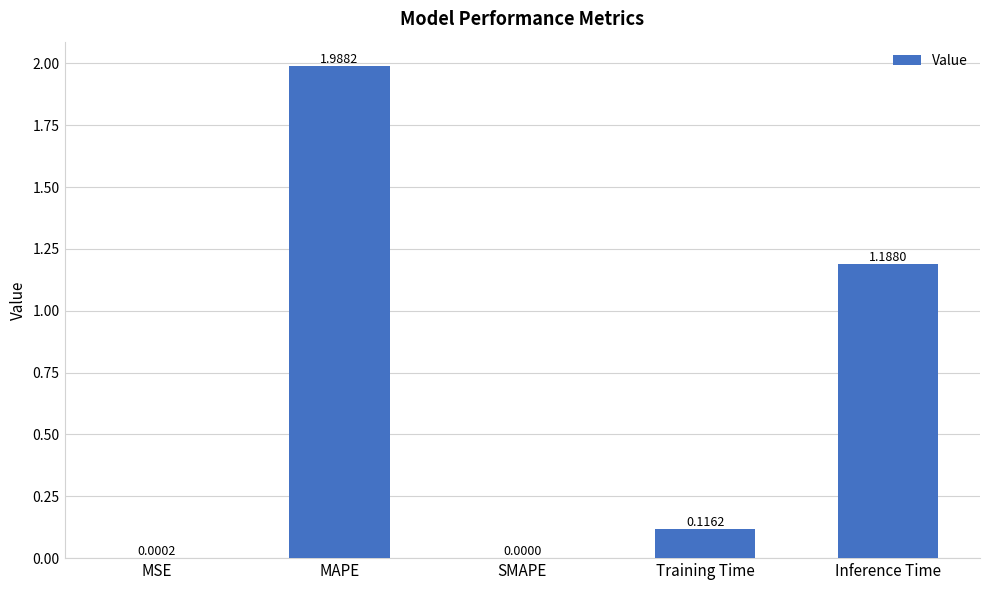

At which label is the value closest to 0?

SMAPE